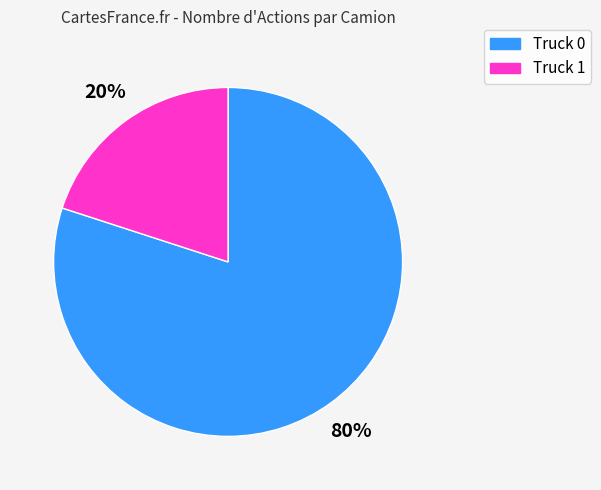

Does any single category account for the majority?

Yes